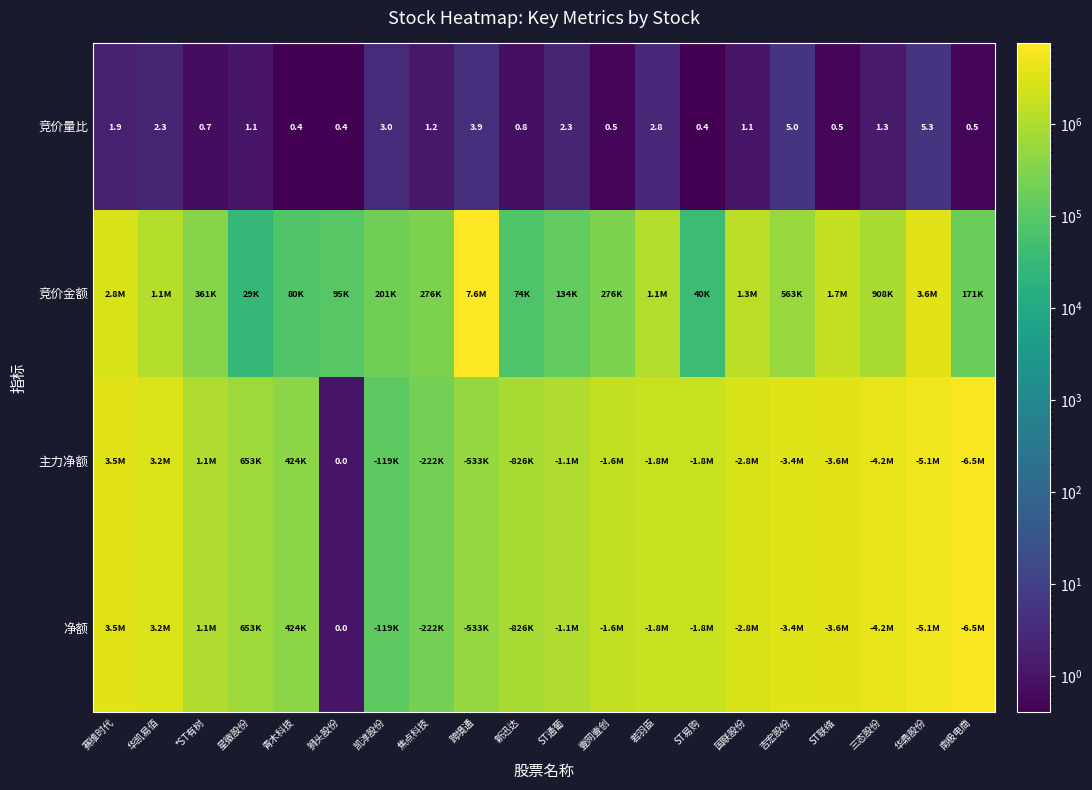

What is the sum of all 竞价量比 values?

35.4